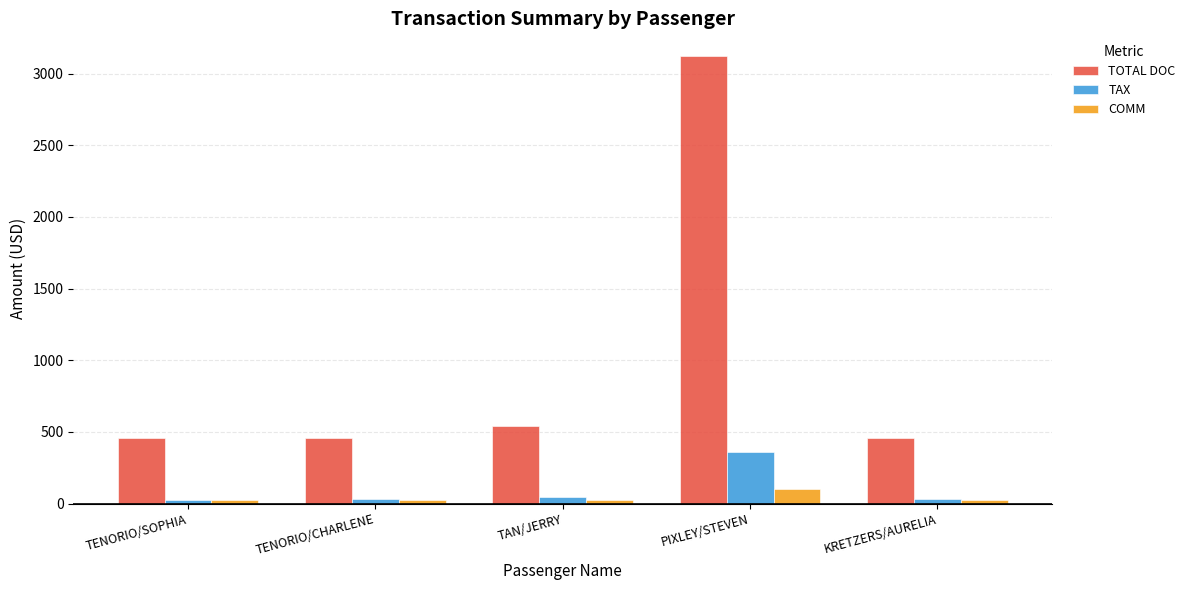

Does the chart contain stacked bars?

No